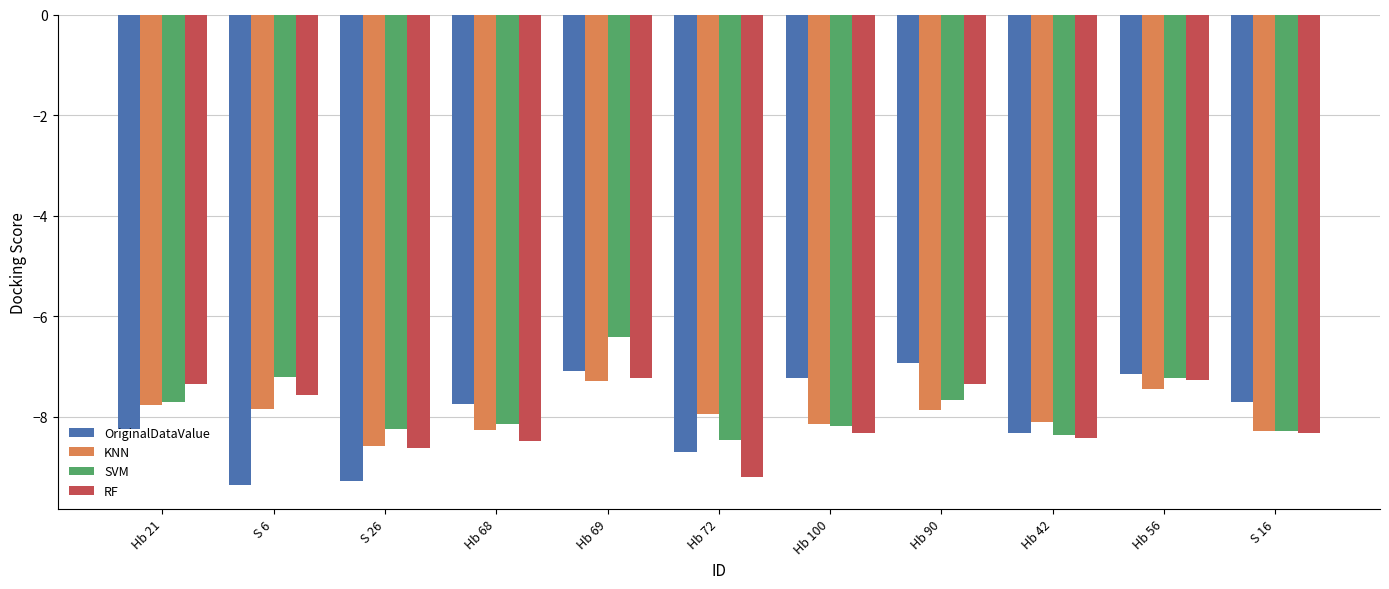

How many bars are there in total?

44